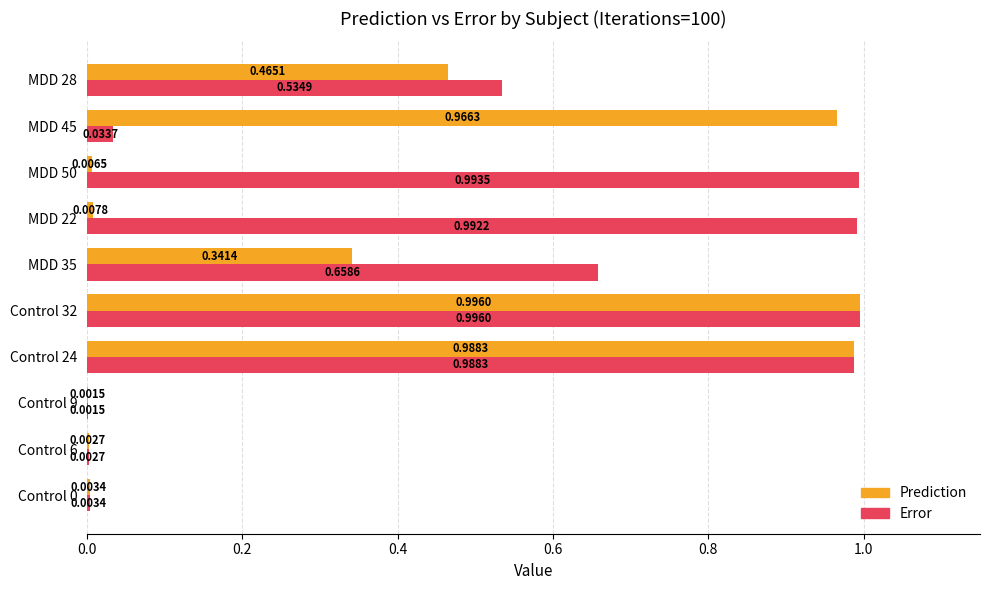

Is the value of Error at MDD 28 greater than the value of Prediction at Control 24?

No